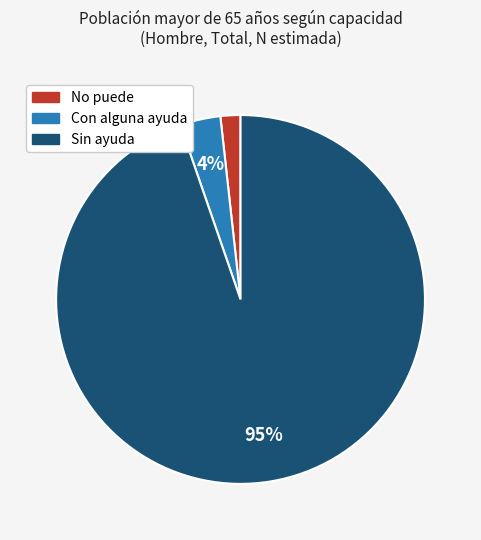

Is it true that Con alguna ayuda is 4% of the pie?

True